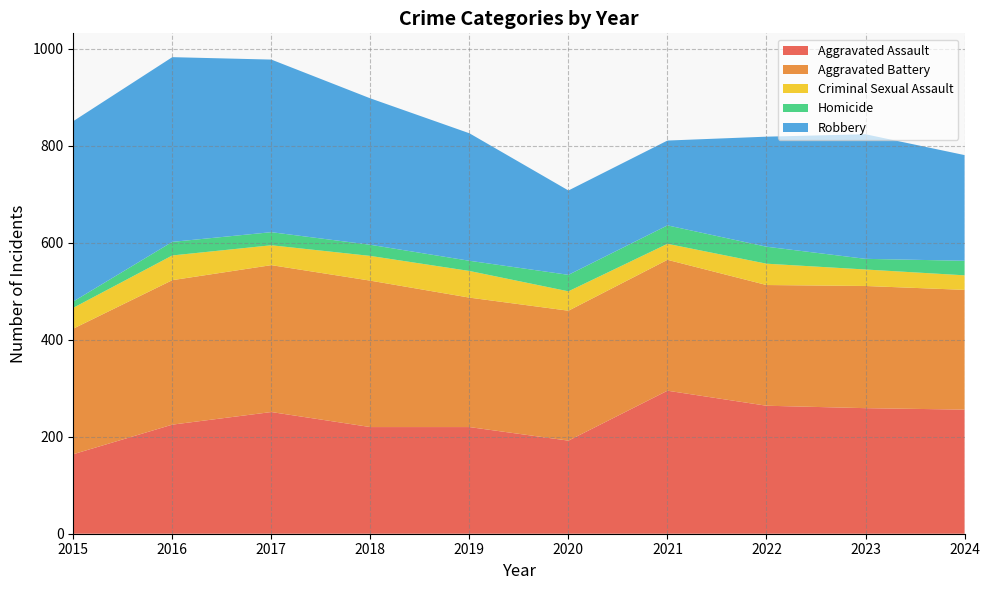

Reading left to right, list all the values displayed in this chart.

Aggravated Assault: 2015=164	2016=225	2017=251	2018=220	2019=220	2020=192	2021=295	2022=264	2023=259	2024=256
Aggravated Battery: 2015=259	2016=298	2017=303	2018=302	2019=267	2020=268	2021=270	2022=249	2023=252	2024=247
Criminal Sexual Assault: 2015=43	2016=51	2017=41	2018=51	2019=55	2020=40	2021=33	2022=44	2023=34	2024=30
Homicide: 2015=13	2016=28	2017=27	2018=23	2019=21	2020=34	2021=38	2022=35	2023=22	2024=30
Robbery: 2015=372	2016=381	2017=356	2018=302	2019=263	2020=174	2021=175	2022=227	2023=257	2024=218